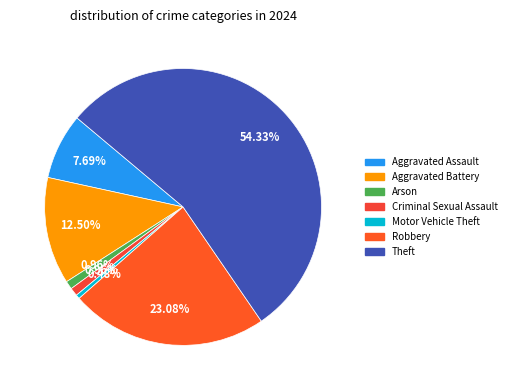

How many slices are in this pie chart?

7